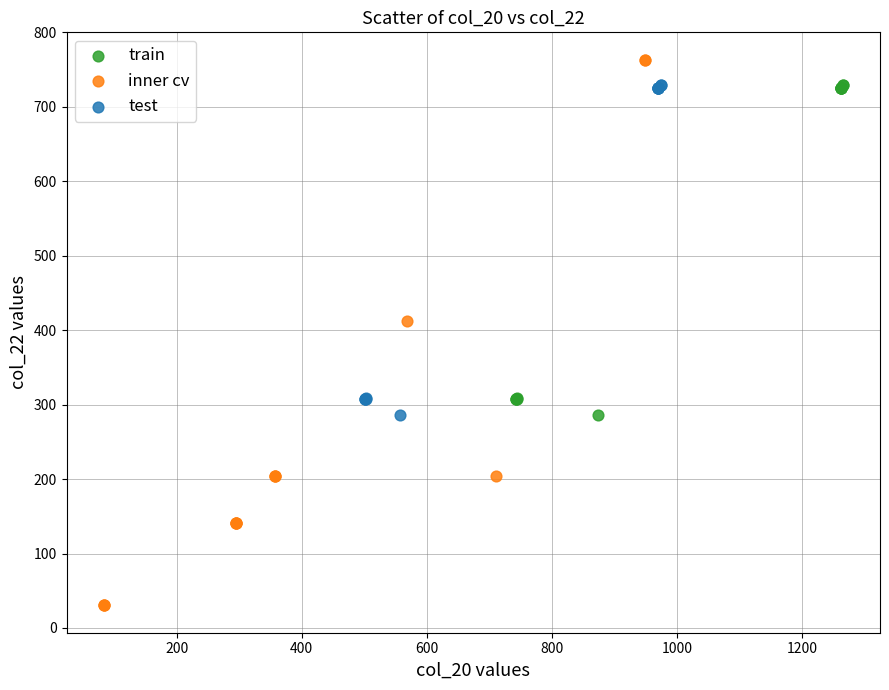

Which series has the largest Y range (max minus min)?

inner cv